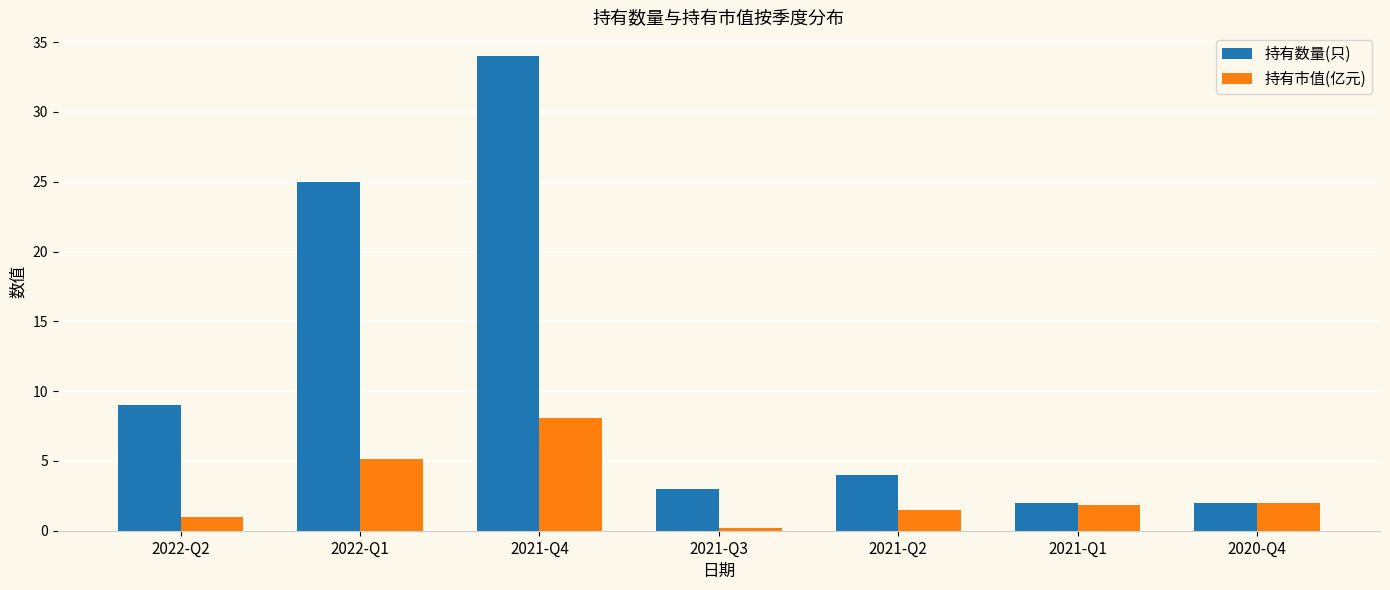

What are all the series names shown in the legend?

持有数量(只), 持有市值(亿元)